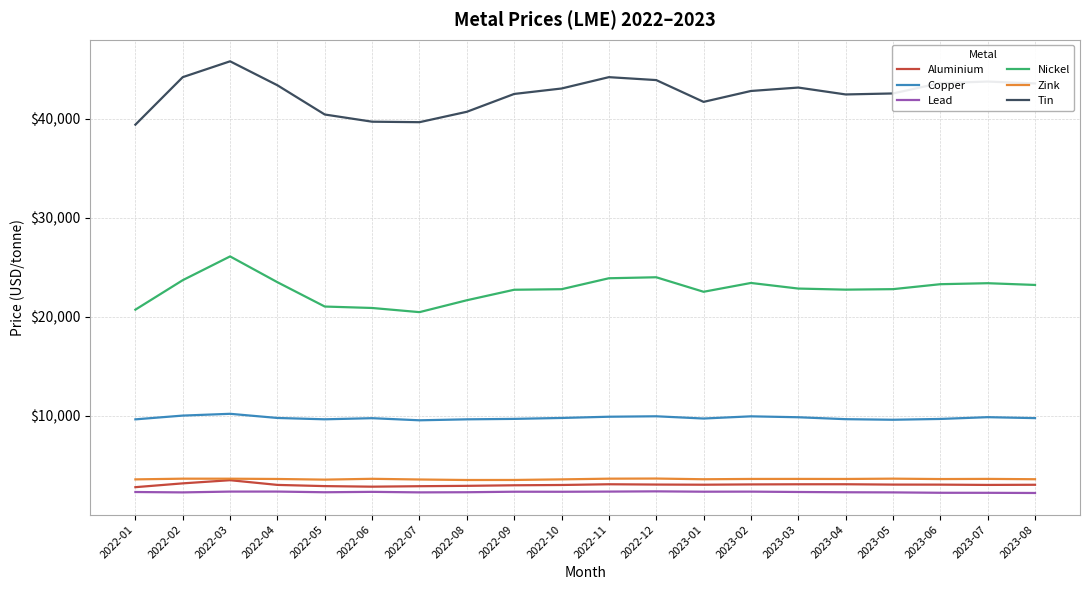

Is it true that Nickel equals 23500.0 at 2022-04?

True